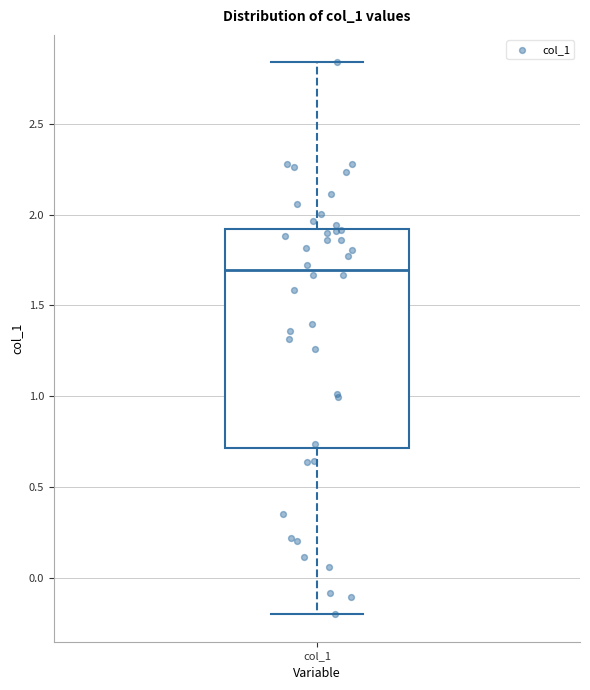

Transcribe this box plot: give where the median line is, the range the box spans, and where the two whiskers end, as read against the y-axis. The values are not printed on the chart, so give them approximately, as read against the axis.

median 1.70, box 0.70 to 1.90, whiskers -0.20 to 2.85